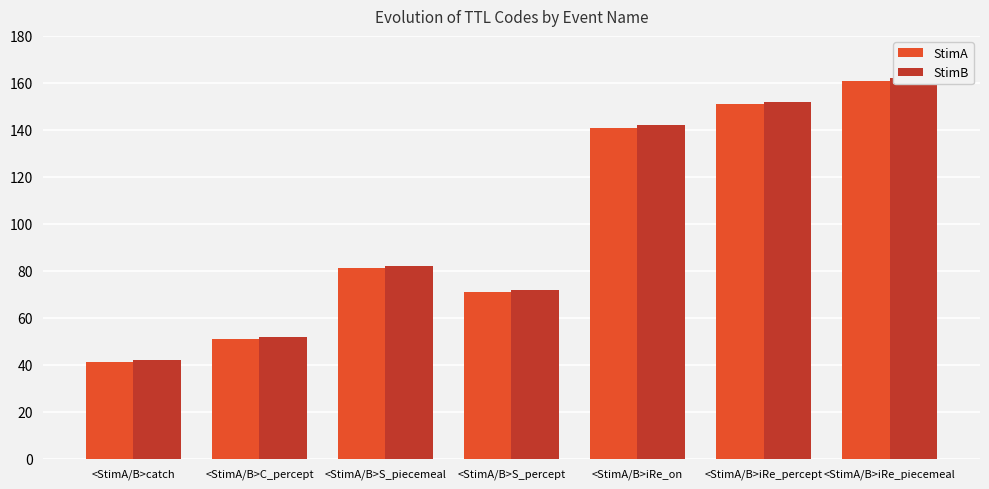

Which series has the widest spread of values?

StimA